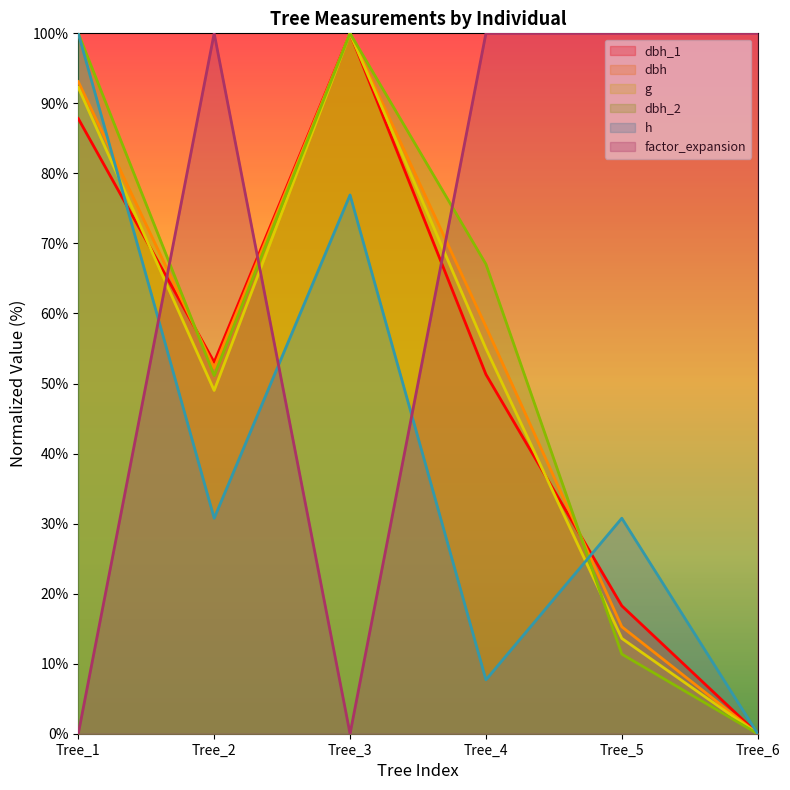

What is the average value of the dbh_1 series?

51.7